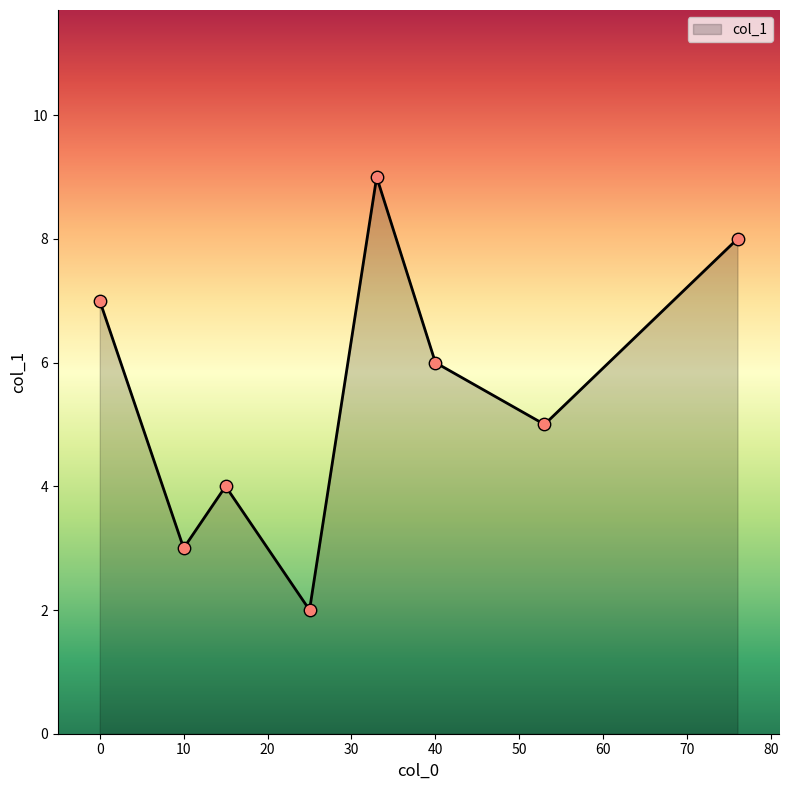

What is the average value?

6